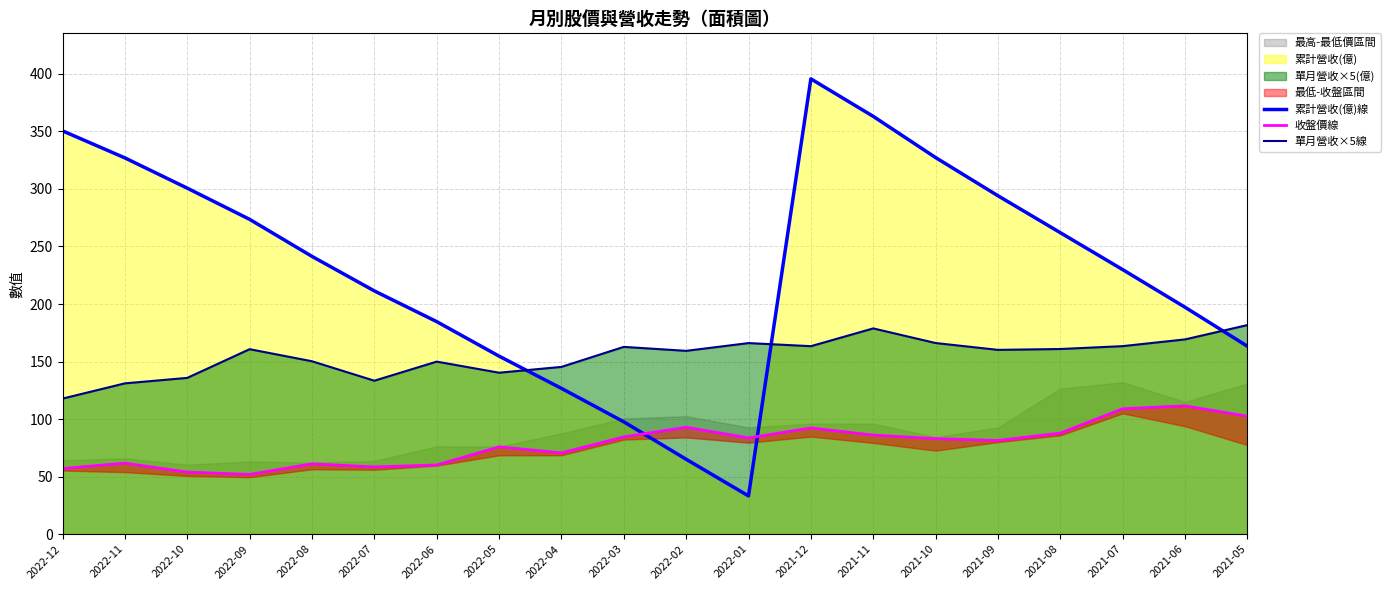

At which label does 單月營收×5線 first exceed 160?

2022-09